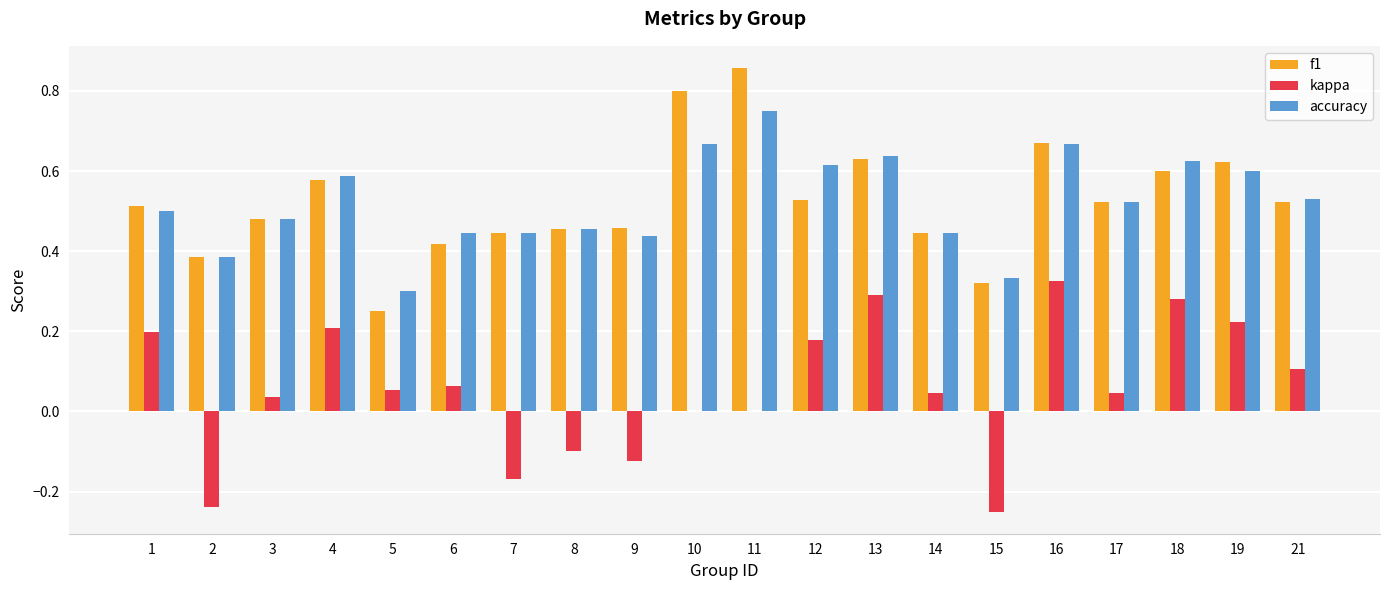

Which series changed the most between 12 and 21?

accuracy